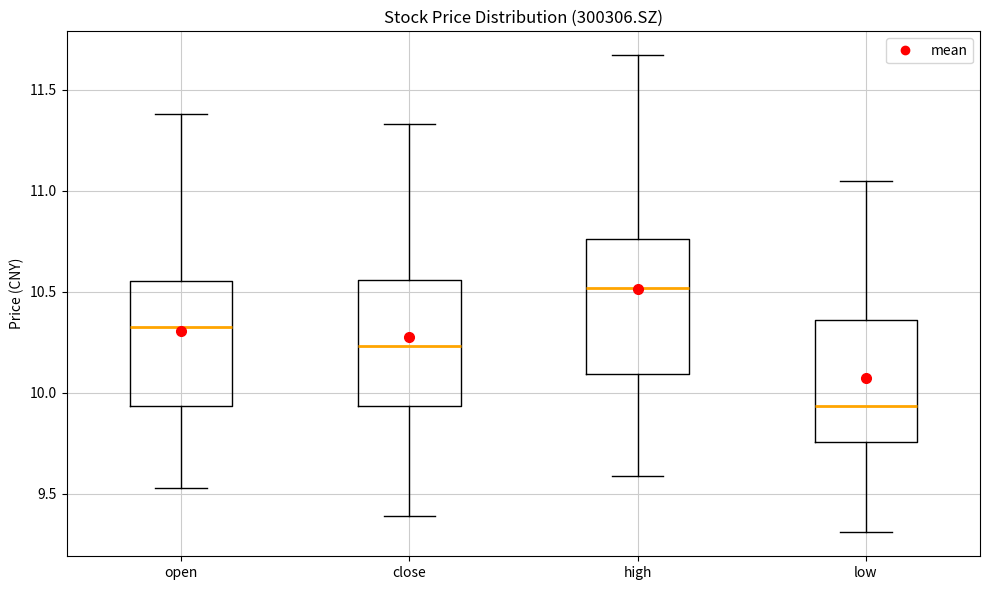

Reading left to right, read every box against the y-axis: the position of its median line, the range the box covers, and the ends of its whiskers. The values are not printed on the chart, so give them approximately, as read against the axis.

open: median 10.35, box 9.95 to 10.55, whiskers 9.55 to 11.40
close: median 10.25, box 9.95 to 10.55, whiskers 9.40 to 11.35
high: median 10.50, box 10.10 to 10.75, whiskers 9.60 to 11.65
low: median 9.95, box 9.75 to 10.35, whiskers 9.30 to 11.05